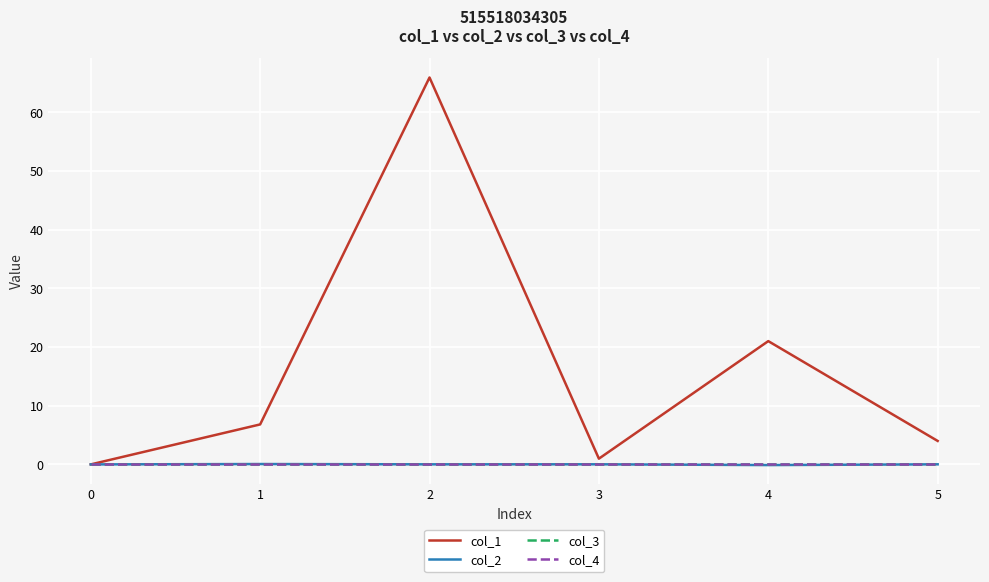

Does the chart display data point markers on the line(s)?

No